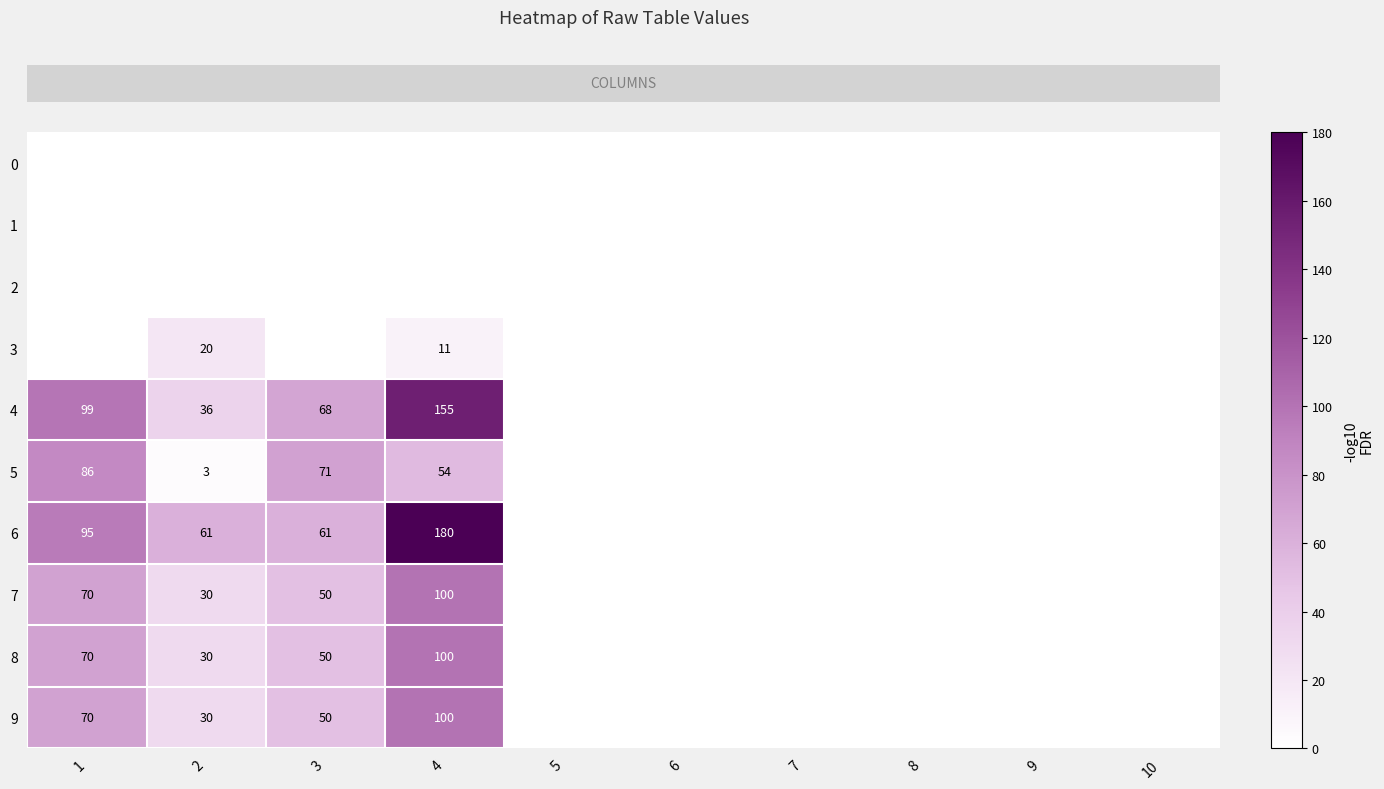

Reading right to left, extract all data points from this chart.

row_0: 0	0	0	0	0	0	0	0	0	0
row_1: 0	0	0	0	0	0	0	0	0	0
row_2: 0	0	0	0	0	0	0	0	0	0
row_3: 0	0	0	0	0	0	11	0	20	0
row_4: 0	0	0	0	0	0	155	68	36	99
row_5: 0	0	0	0	0	0	54	71	3	86
row_6: 0	0	0	0	0	0	180	61	61	95
row_7: 0	0	0	0	0	0	100	50	30	70
row_8: 0	0	0	0	0	0	100	50	30	70
row_9: 0	0	0	0	0	0	100	50	30	70